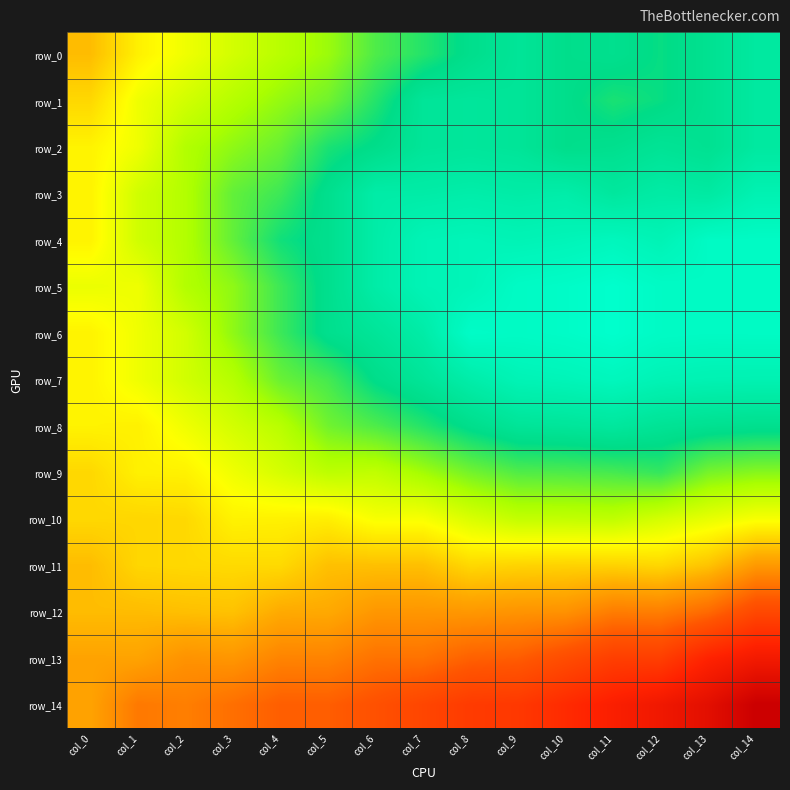

Reading left to right, extract all data points from this chart.

row_0: 0.2	0.0	-0.1	-0.2	-0.2	-0.3	-0.5	-0.5	-0.6	-0.7	-0.6	-0.6	-0.6	-0.6	-0.7
row_1: 0.1	-0.1	-0.2	-0.3	-0.3	-0.4	-0.5	-0.7	-0.7	-0.7	-0.6	-0.6	-0.6	-0.6	-0.7
row_2: -0.0	-0.1	-0.3	-0.3	-0.4	-0.6	-0.6	-0.7	-0.7	-0.7	-0.6	-0.6	-0.7	-0.6	-0.7
row_3: -0.0	-0.2	-0.3	-0.4	-0.5	-0.6	-0.8	-0.8	-0.8	-0.8	-0.8	-0.7	-0.8	-0.7	-0.8
row_4: -0.0	-0.2	-0.3	-0.4	-0.6	-0.6	-0.8	-0.8	-0.9	-0.8	-0.9	-0.9	-0.8	-0.9	-0.9
row_5: -0.1	-0.1	-0.3	-0.3	-0.5	-0.6	-0.8	-0.8	-0.9	-0.9	-0.9	-1.0	-0.9	-0.9	-0.9
row_6: -0.0	-0.1	-0.2	-0.3	-0.5	-0.6	-0.7	-0.8	-0.9	-0.9	-0.9	-1.0	-0.9	-0.9	-0.9
row_7: -0.0	-0.1	-0.2	-0.3	-0.4	-0.5	-0.6	-0.7	-0.8	-0.8	-0.9	-0.9	-0.8	-0.8	-0.8
row_8: -0.0	0.0	-0.1	-0.2	-0.2	-0.4	-0.5	-0.5	-0.6	-0.7	-0.7	-0.7	-0.7	-0.6	-0.6
row_9: 0.1	0.0	0.0	-0.1	-0.2	-0.2	-0.2	-0.3	-0.4	-0.4	-0.5	-0.5	-0.5	-0.4	-0.3
row_10: 0.1	0.1	0.1	-0.0	0.0	0.0	-0.1	-0.1	-0.1	-0.2	-0.2	-0.2	-0.2	-0.1	-0.1
row_11: 0.2	0.1	0.1	0.1	0.1	0.2	0.2	0.2	0.1	0.1	0.1	0.1	0.1	0.2	0.3
row_12: 0.2	0.2	0.2	0.2	0.2	0.3	0.3	0.3	0.3	0.3	0.3	0.4	0.4	0.5	0.7
row_13: 0.3	0.3	0.3	0.3	0.4	0.4	0.5	0.5	0.6	0.6	0.7	0.8	0.8	1.0	1.1
row_14: 0.3	0.5	0.4	0.5	0.6	0.6	0.6	0.7	0.8	0.8	0.9	1.0	1.1	1.2	1.5